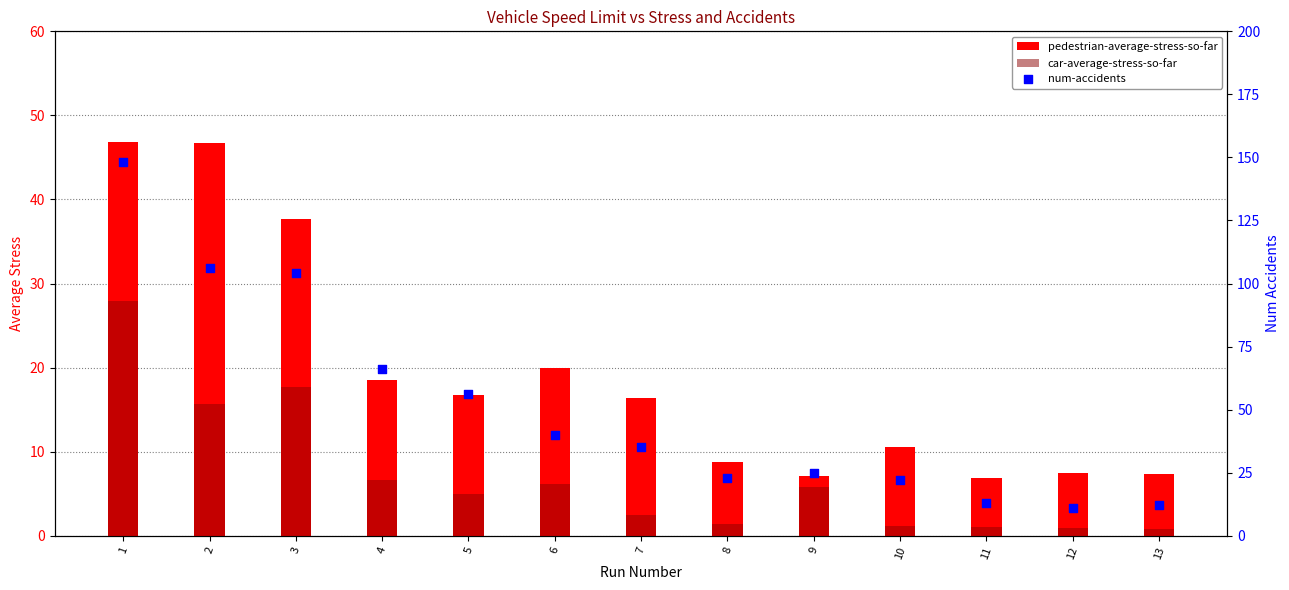

What are all the series names shown in the legend?

pedestrian-average-stress-so-far, car-average-stress-so-far, num-accidents